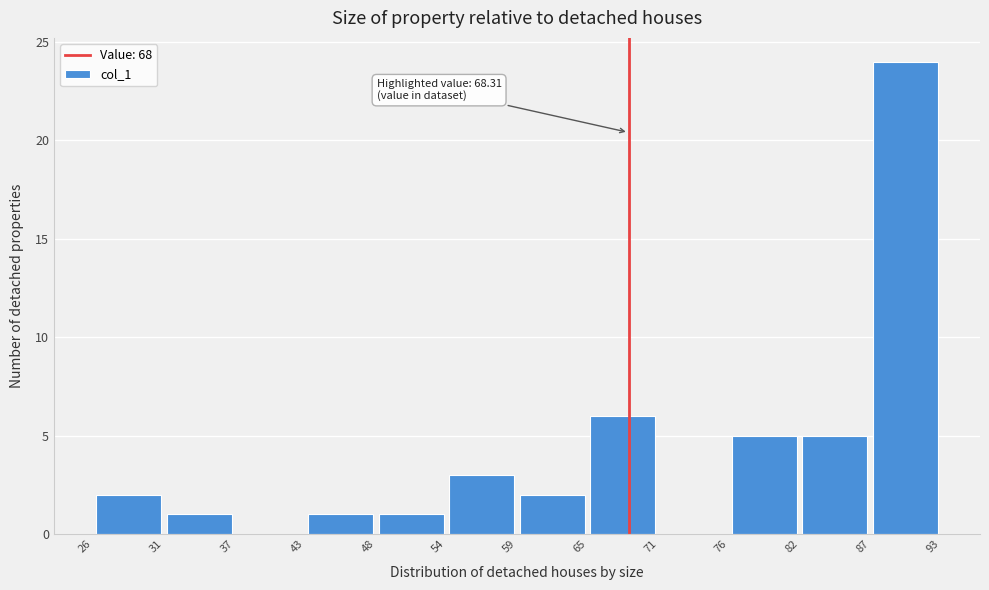

Over which range of the x-axis is the bar tallest?

87 to 93